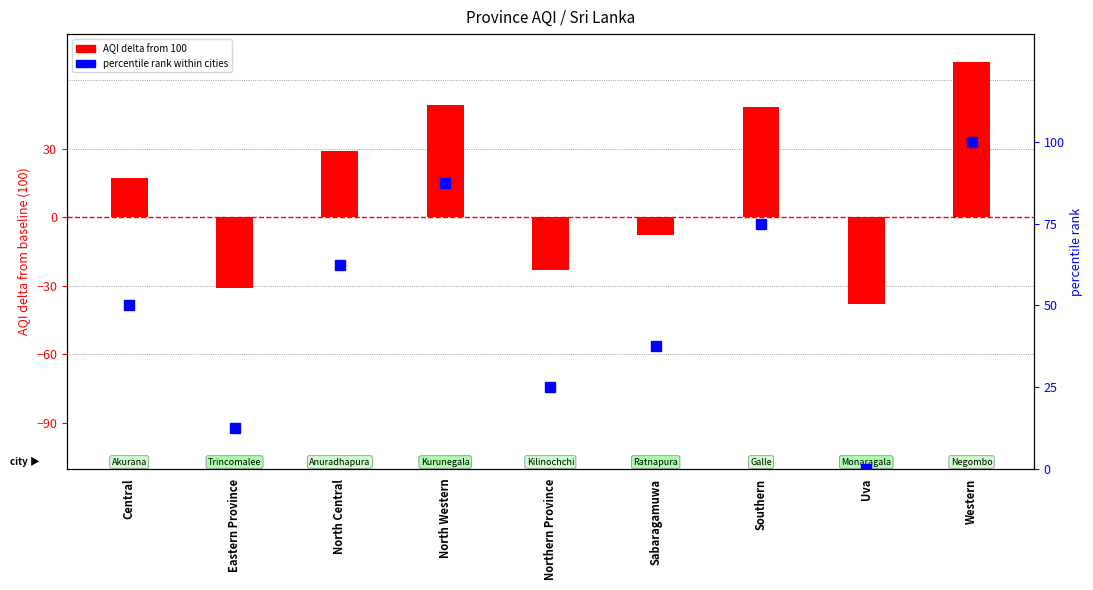

Rank the series by their average value, from lowest to highest.

AQI delta from 100, percentile rank within cities